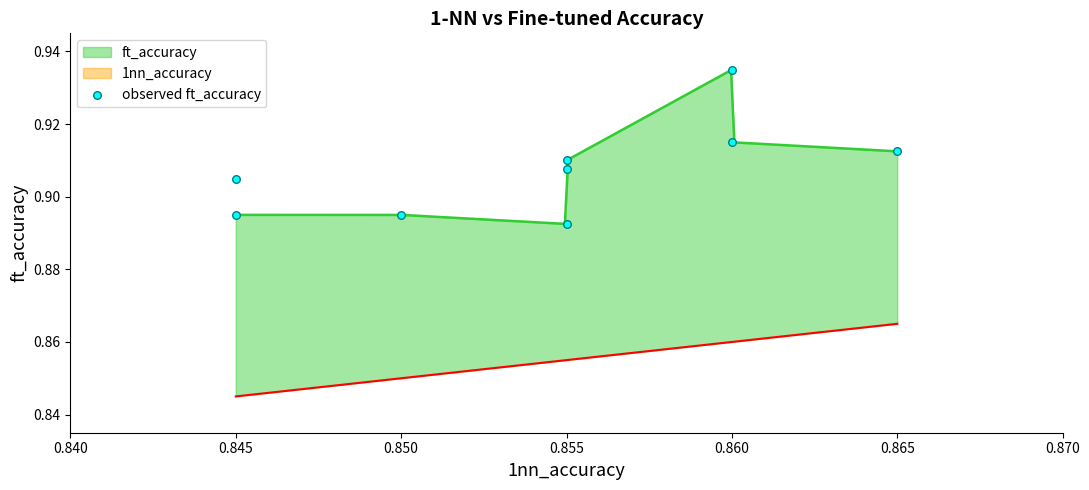

Between 0.855 and 0.845, which is larger?

0.855